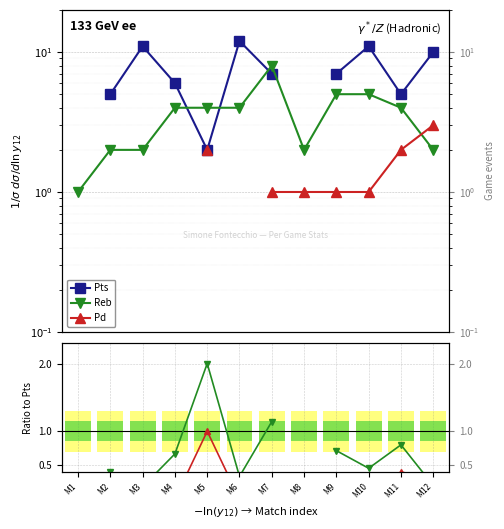

Count the Reb values in the range 0 to 1.

8